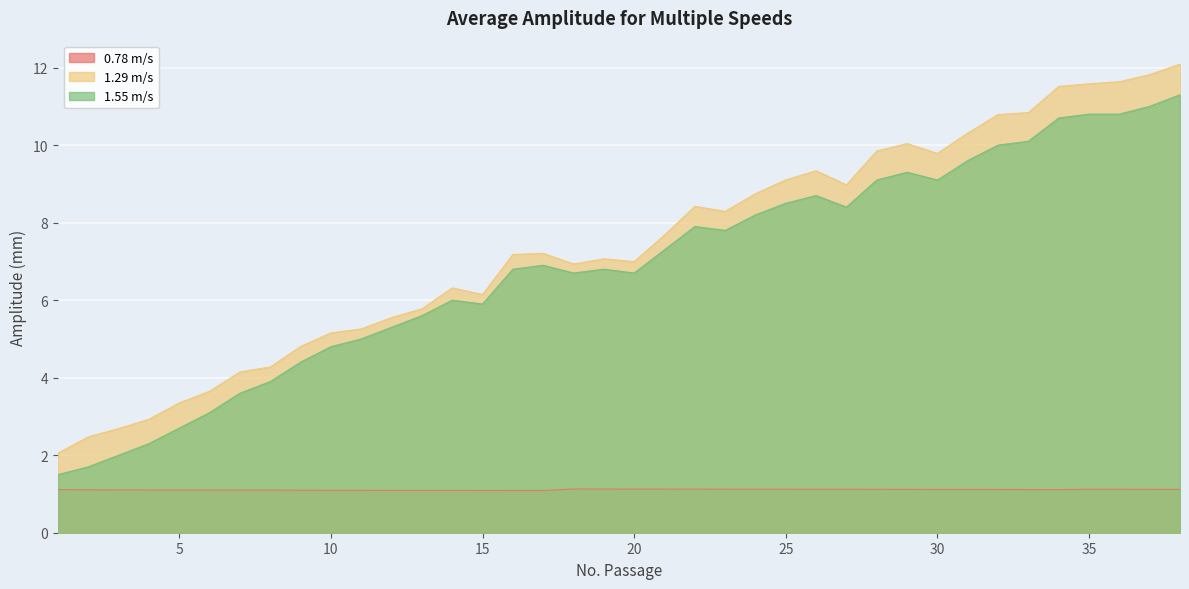

True or false: 1.29 m/s and 0.78 m/s intersect in this chart.

False